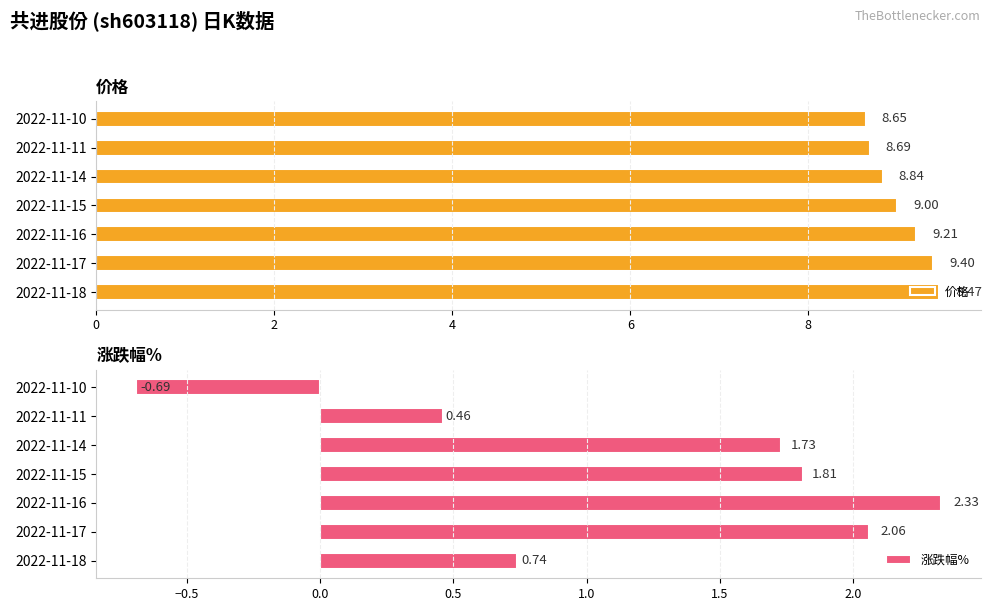

List the series in order of their overall mean, highest first.

价格, 涨跌幅%